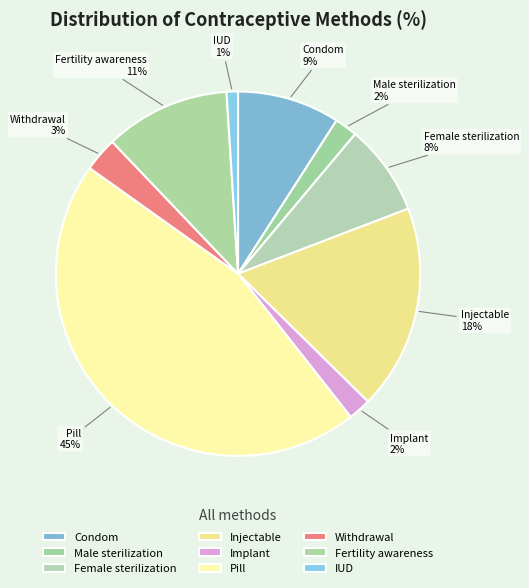

Is it true that Pill is 45% of the pie?

True